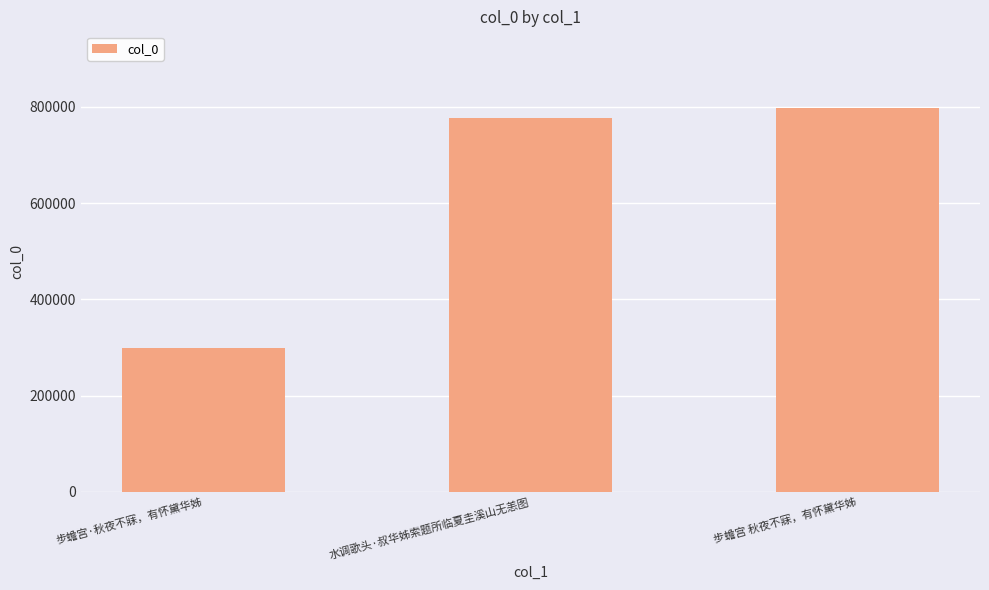

The chart shows a value of 1212766 at 水调歌头·叔华姊索题所临夏圭溪山无恙图. True or false?

False